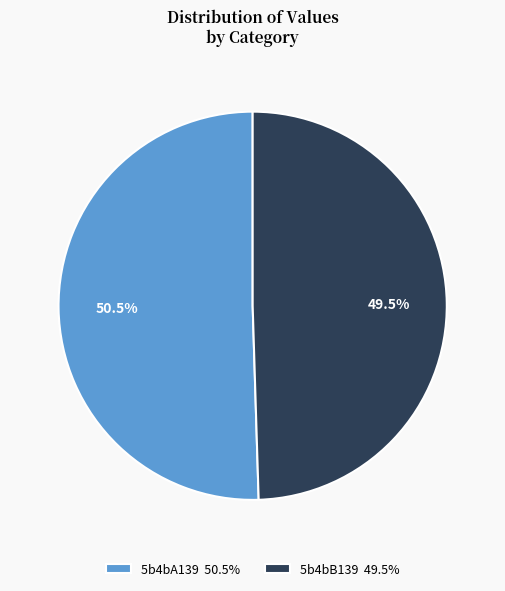

Does any single category account for the majority?

Yes